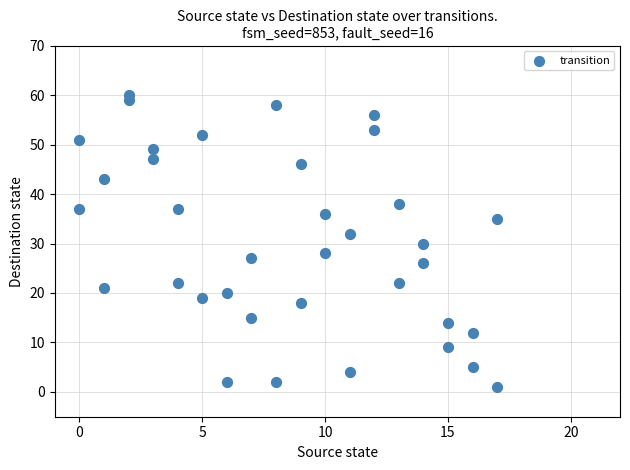

What is the range of Y values (max minus min)?

59